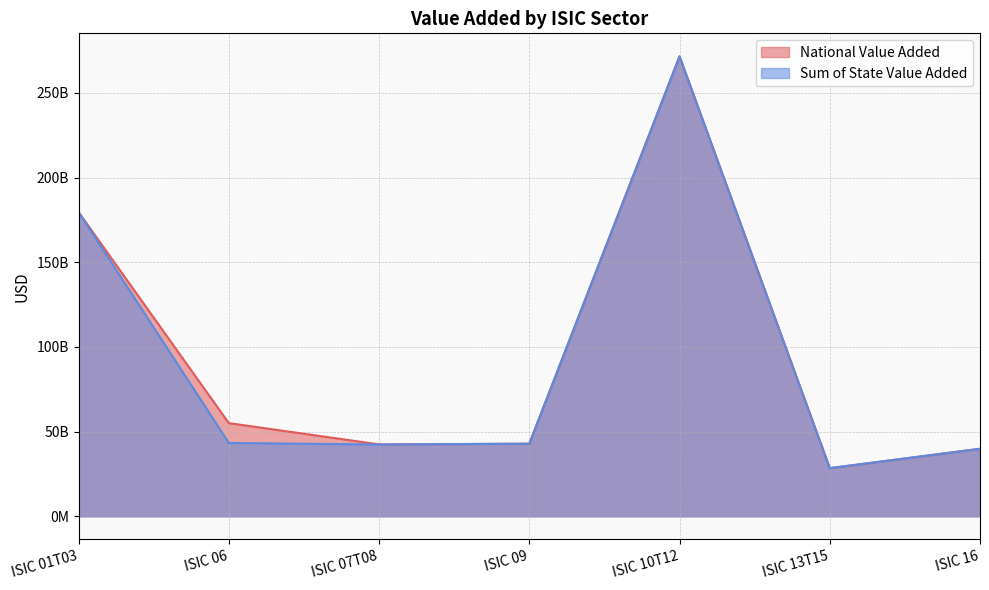

Which series has the largest total across all categories?

National Value Added